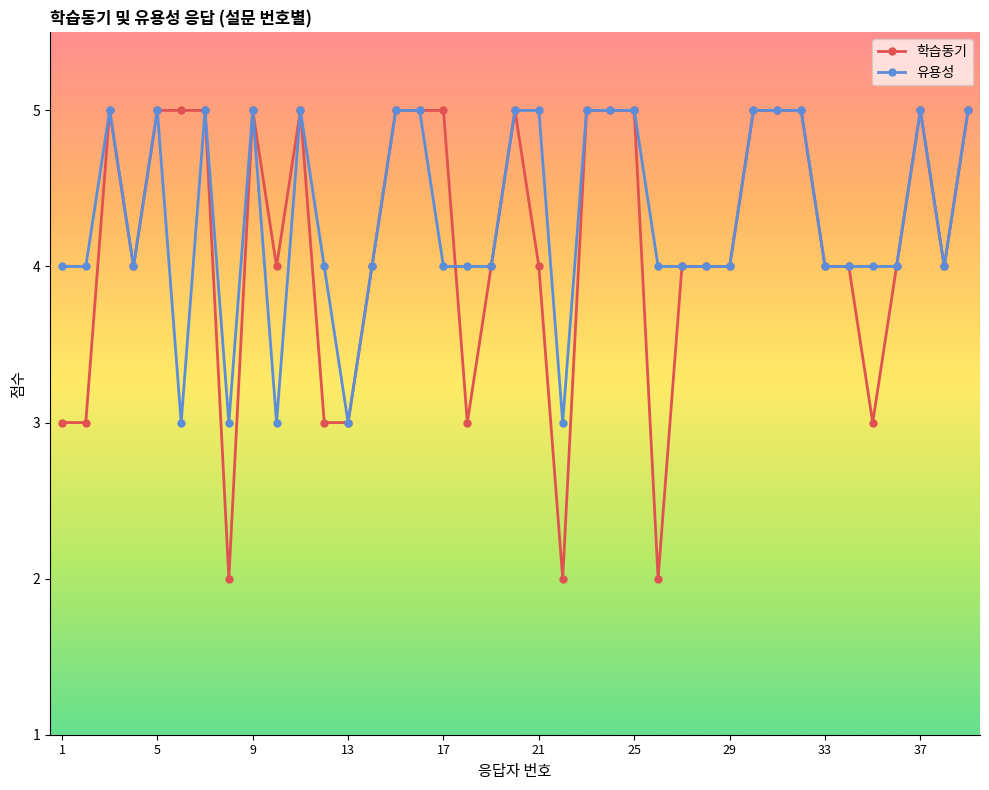

What is the value of the 유용성 point at the 20th from the left?

5